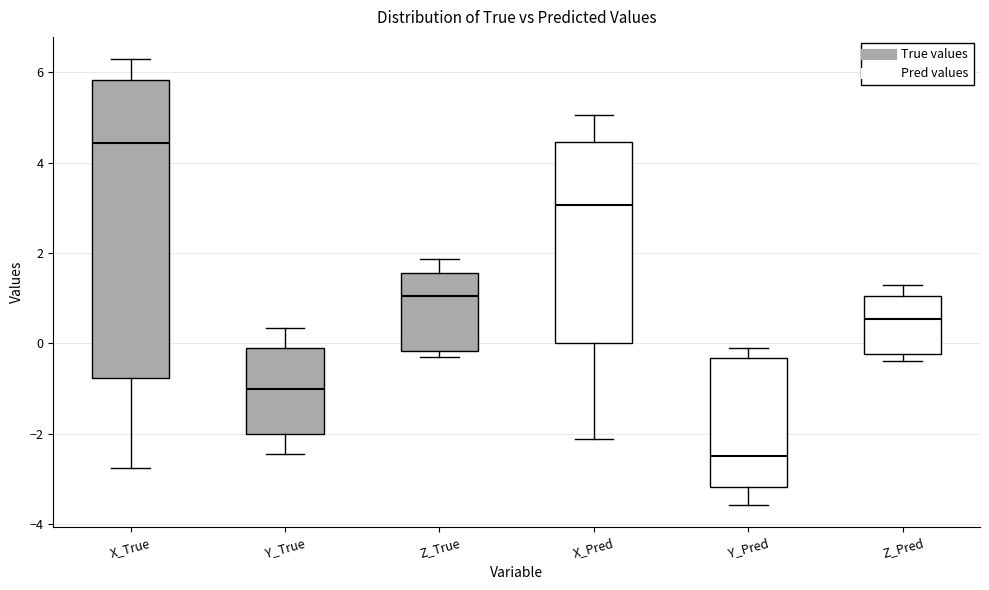

Reading left to right, transcribe this box plot: for each box, give where its median line is, the range the box spans, and where its two whiskers end, as read against the y-axis. The values are not printed on the chart, so give them approximately, as read against the axis.

X_True: median 4.4, box -0.8 to 5.8, whiskers -2.8 to 6.2
Y_True: median -1.0, box -2.0 to -0.2, whiskers -2.4 to 0.4
Z_True: median 1.0, box -0.2 to 1.6, whiskers -0.4 to 1.8
X_Pred: median 3.0, box 0.0 to 4.4, whiskers -2.2 to 5.0
Y_Pred: median -2.4, box -3.2 to -0.4, whiskers -3.6 to -0.2
Z_Pred: median 0.6, box -0.2 to 1.0, whiskers -0.4 to 1.2